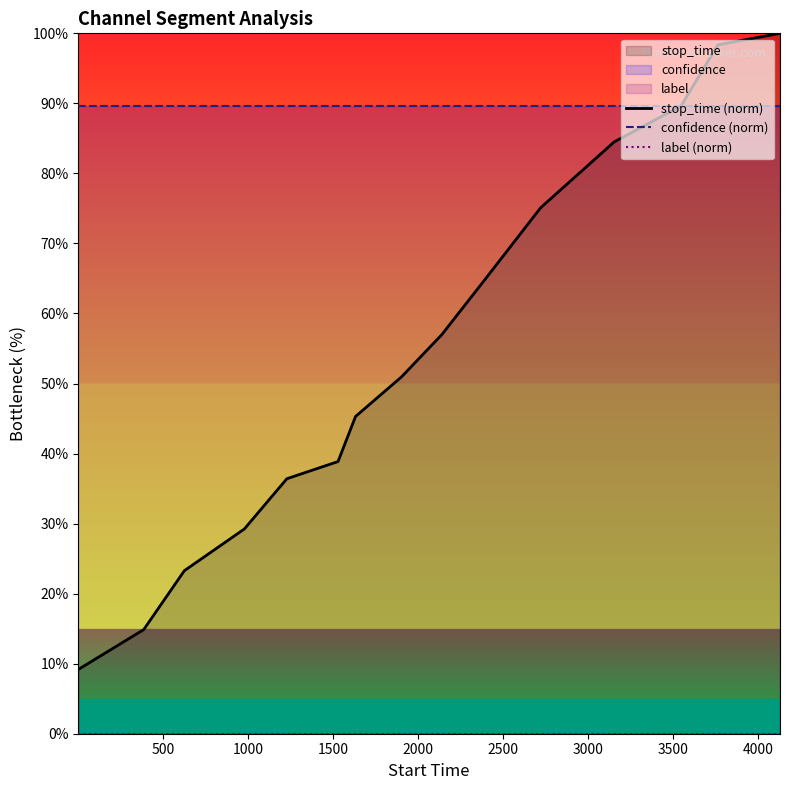

The confidence (norm) series shows 124.3 at 4000. True or false?

False